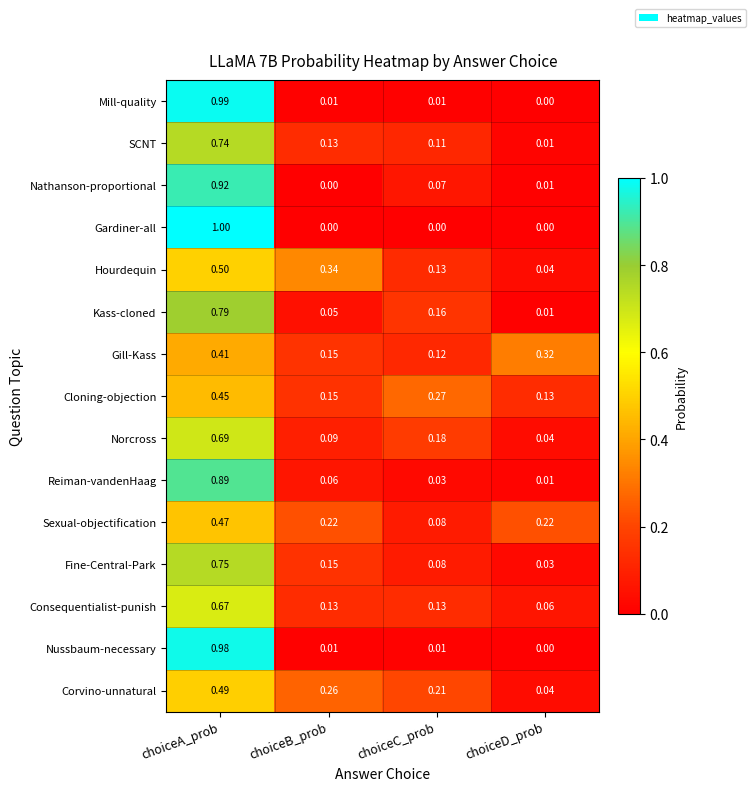

Which series has the widest spread of values?

Gardiner-all